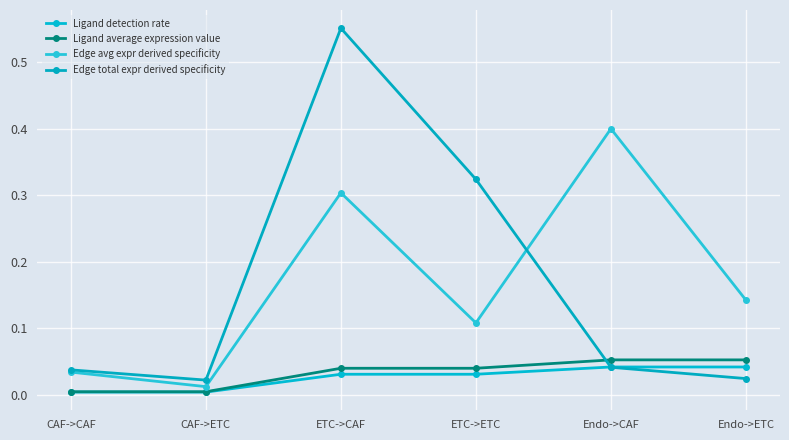

True or false: Edge total expr derived specificity and Ligand detection rate intersect in this chart.

True